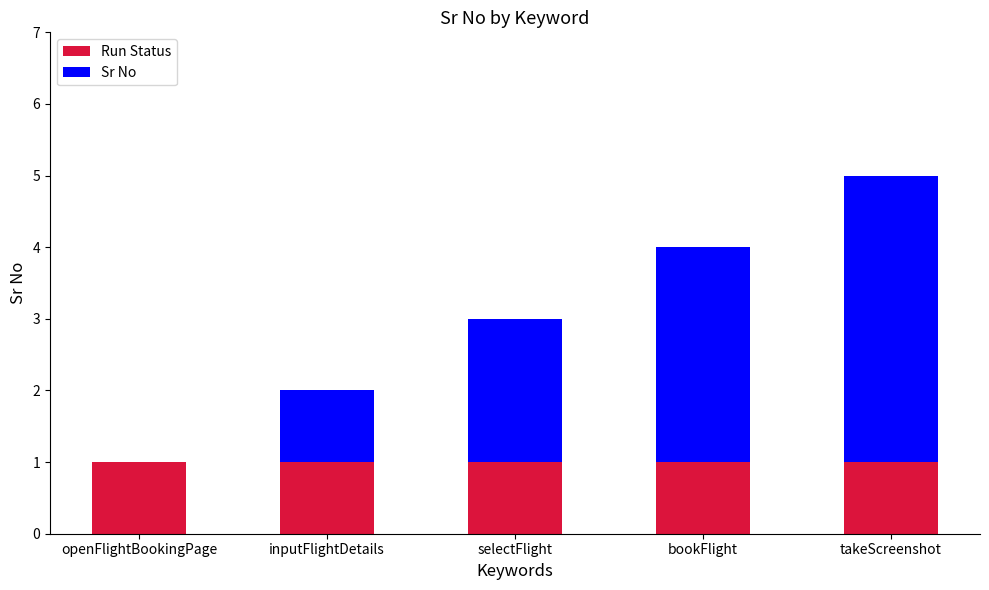

At which category is the sum across all series the highest?

takeScreenshot